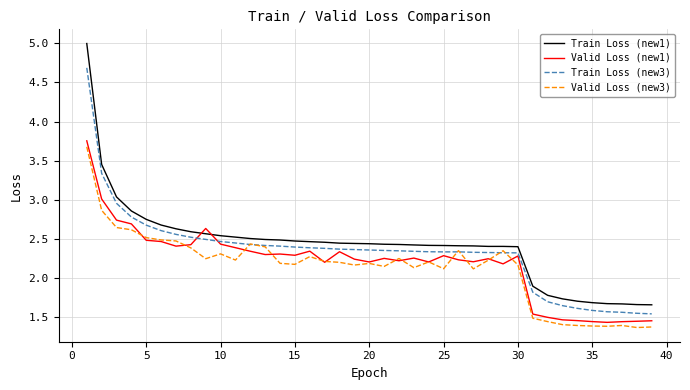

What is the sum of all Valid Loss (new3) values?

83.5